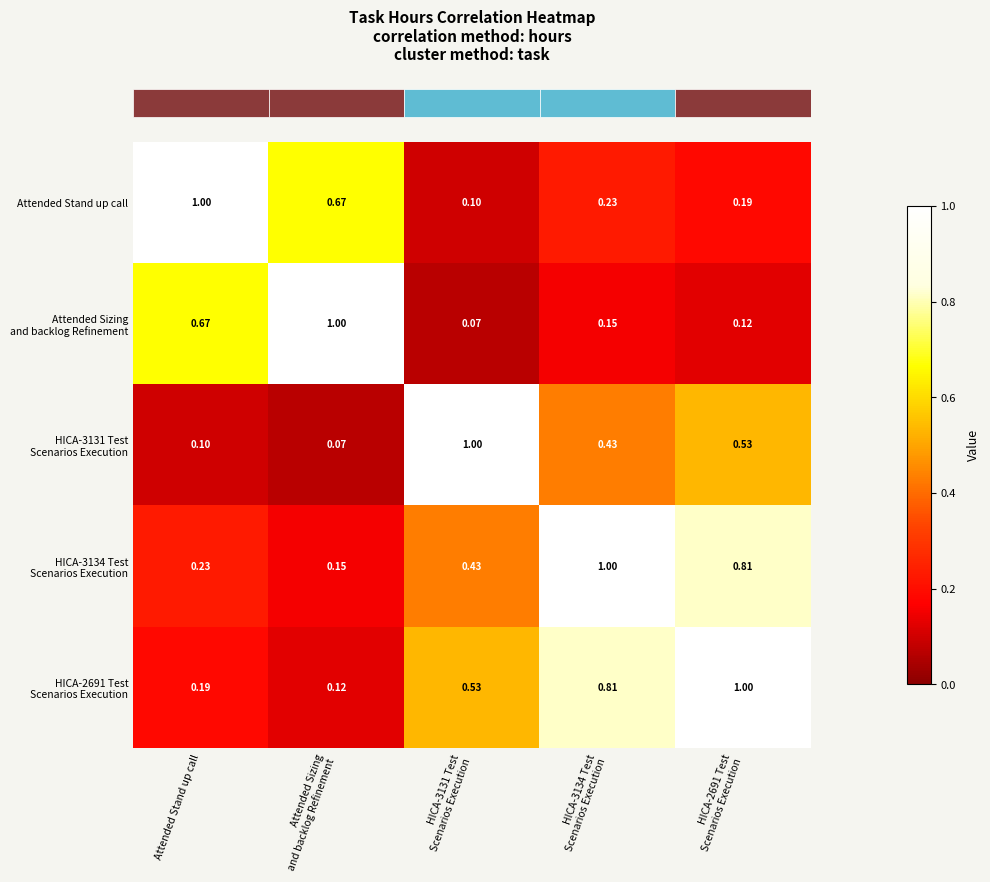

Which category has the highest value in the Attended Stand up call series?

Attended Stand up call